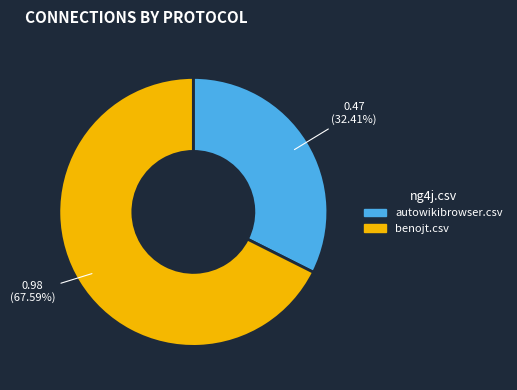

How many segments does this pie chart have?

2